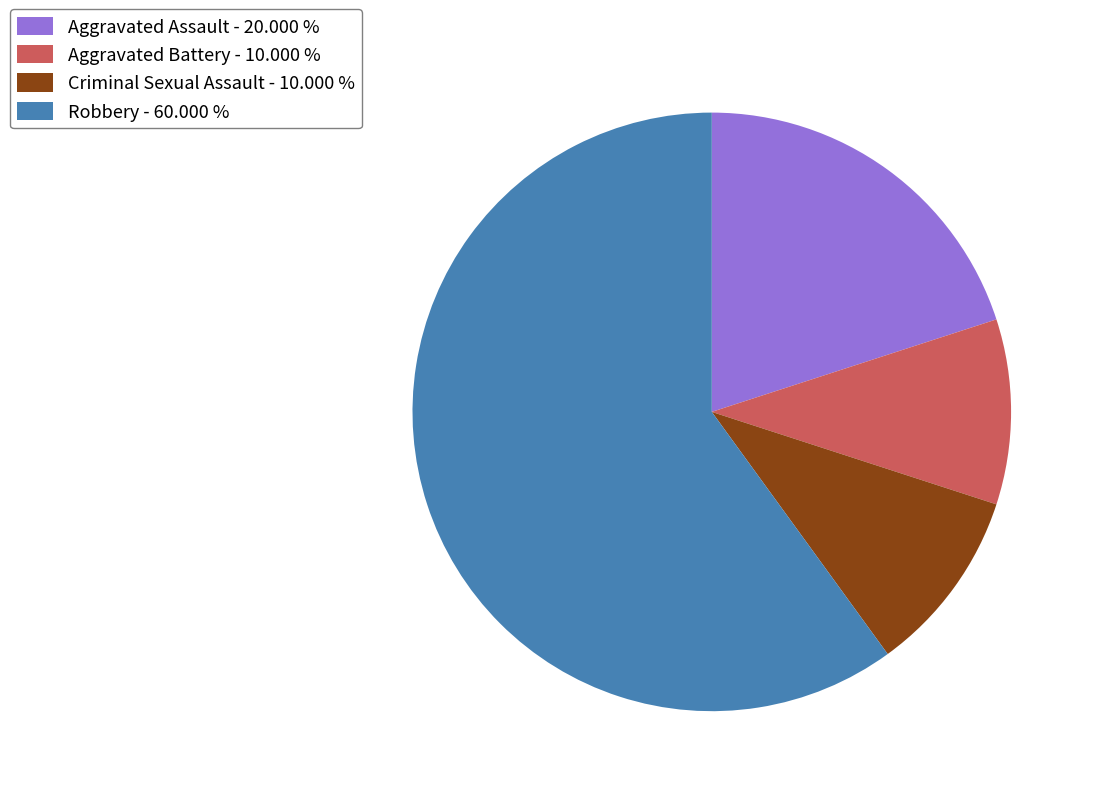

True or false: Criminal Sexual Assault accounts for 1% of the total.

False